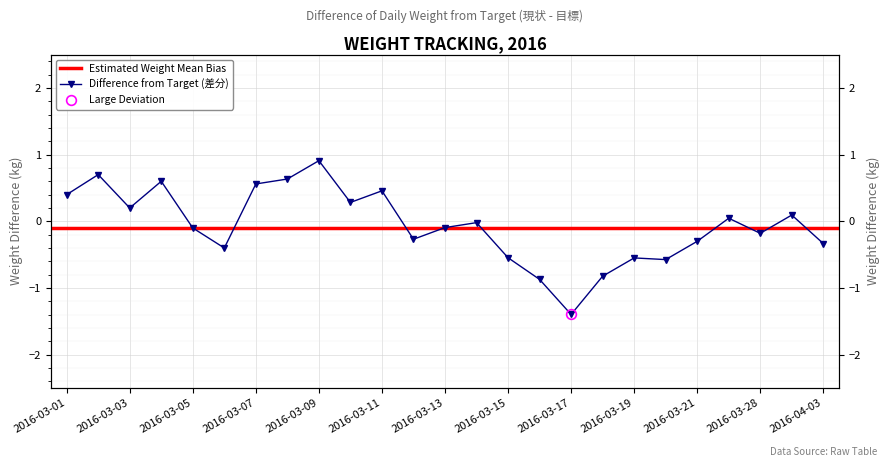

What is the value of the 15th point from the left?

-0.5